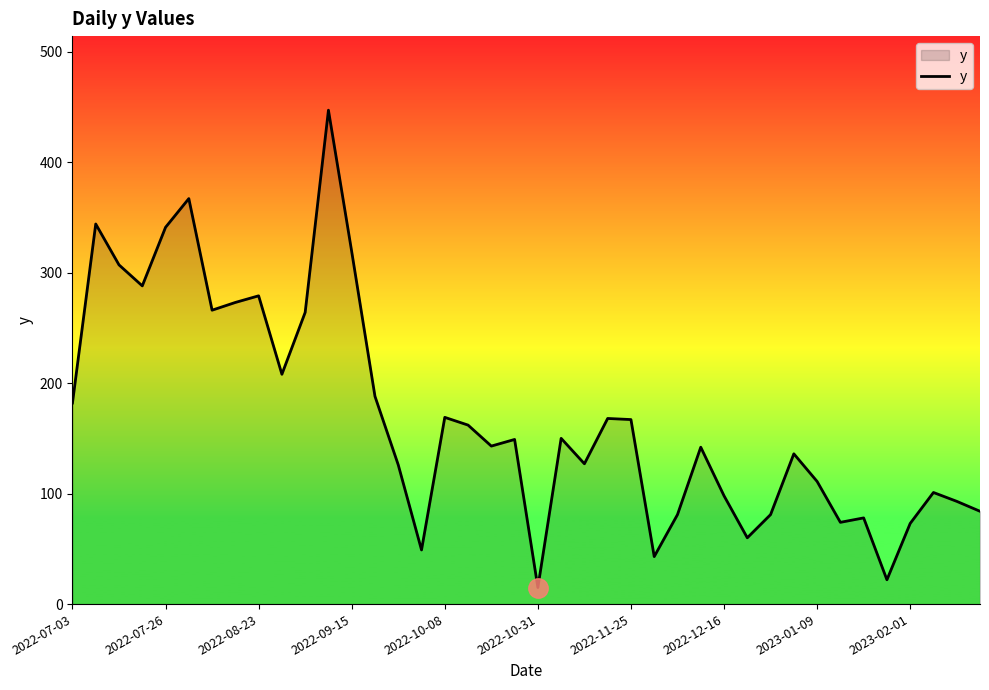

What is the difference between the maximum and second lowest values?

425